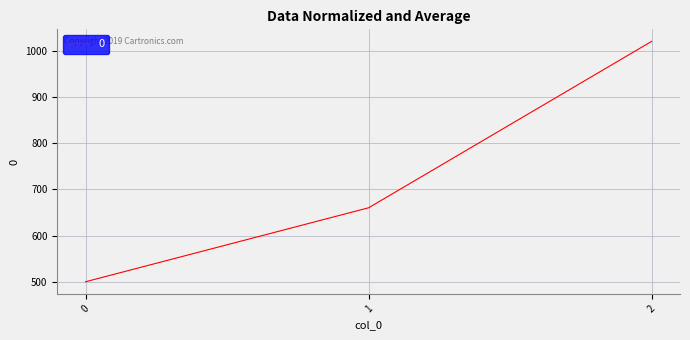

The value at 0 is 773. True or false?

False